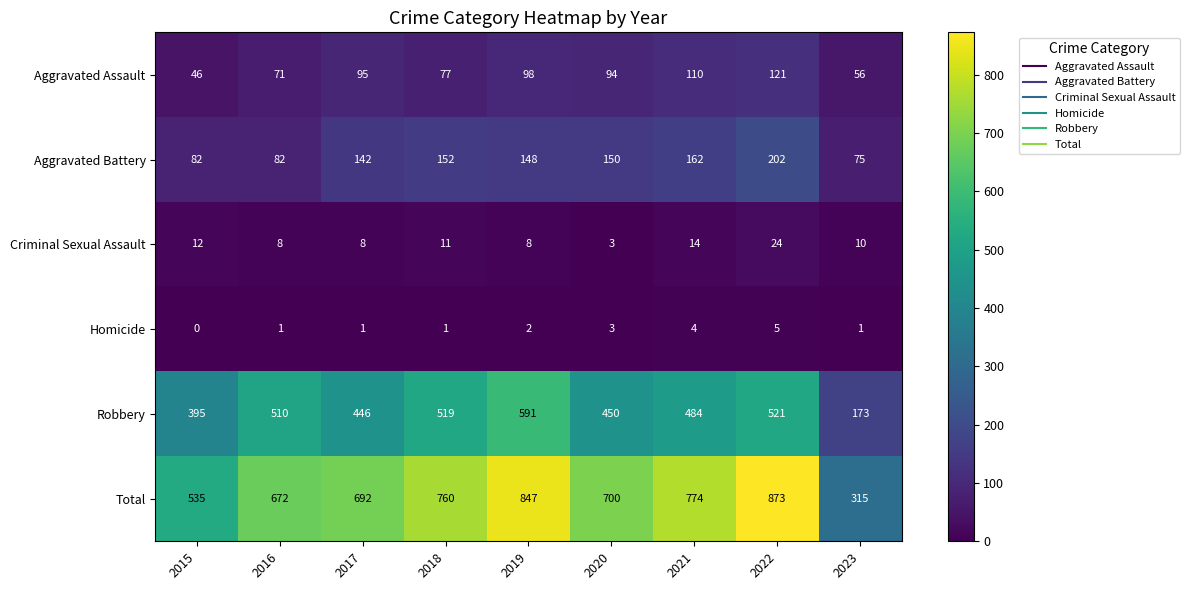

Between 2017 and 2019, which series saw the biggest shift?

Total